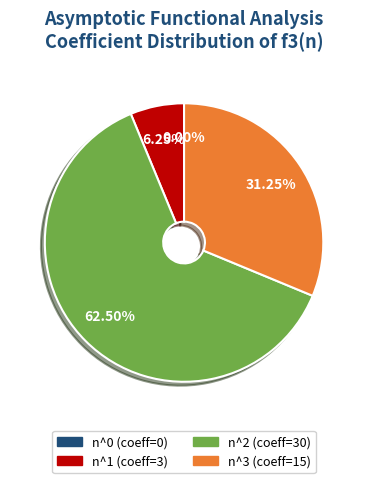

What is the total percentage of n^2 and n^0?

62.5%